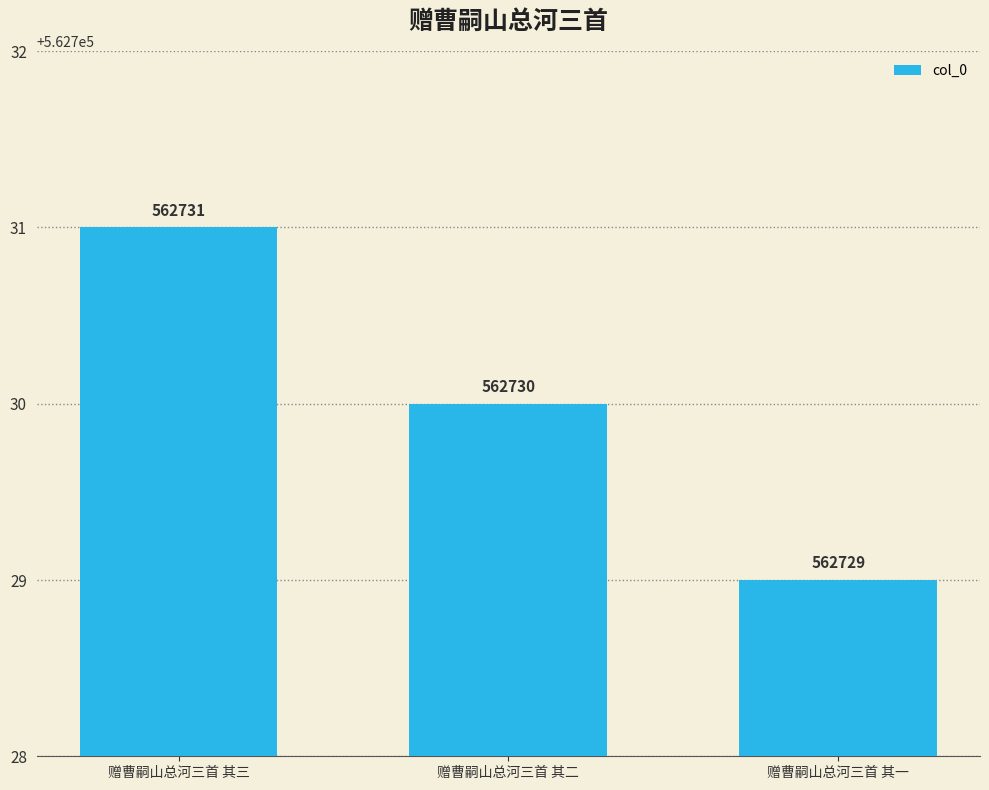

Rank the categories by value from lowest to highest.

赠曹嗣山总河三首 其一, 赠曹嗣山总河三首 其二, 赠曹嗣山总河三首 其三